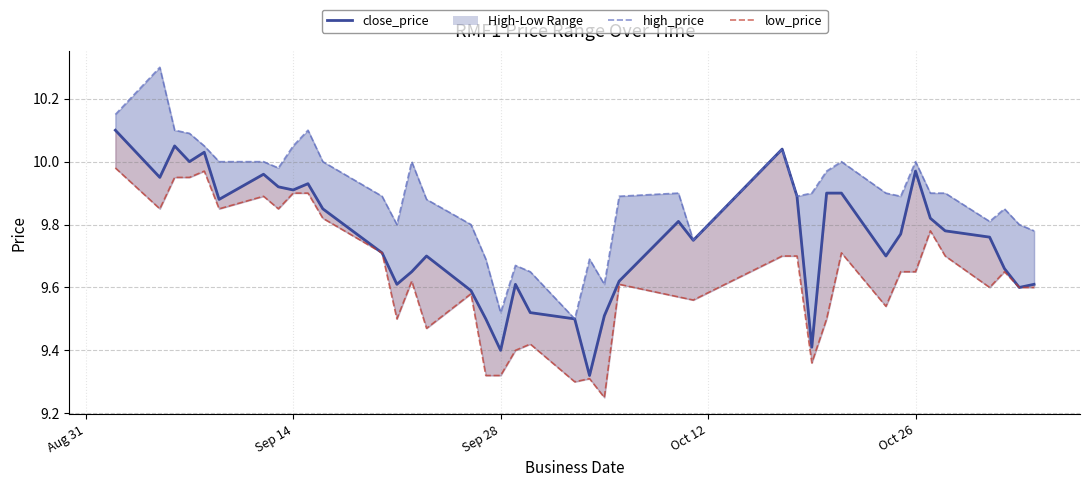

True or false: high_price_line has more than 2 interior local peaks.

True